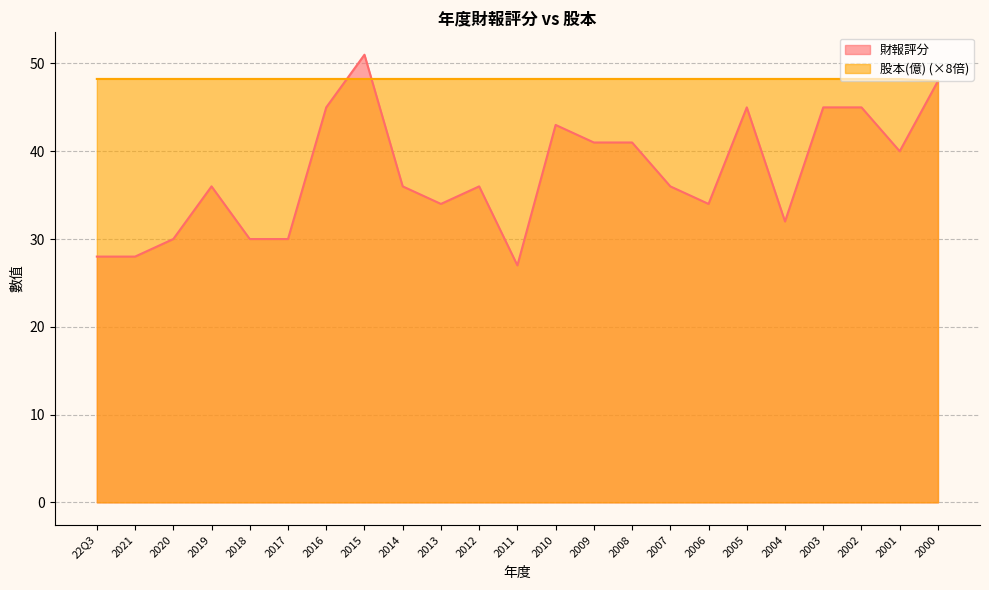

Rank the categories by 財報評分 value from lowest to highest.

2011, 22Q3, 2021, 2020, 2018, 2017, 2004, 2013, 2006, 2019, 2014, 2012, 2007, 2001, 2009, 2008, 2010, 2016, 2005, 2003, 2002, 2000, 2015